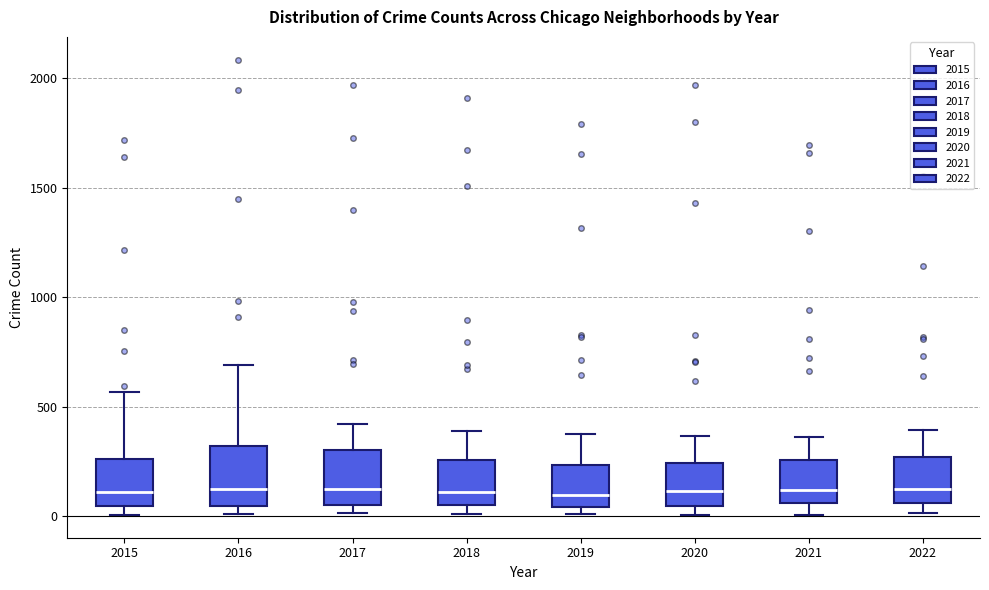

Reading left to right, transcribe this box plot: for each box, give where its median line is, the range the box spans, and where its two whiskers end, as read against the y-axis. The values are not printed on the chart, so give them approximately, as read against the axis.

2015: median 100, box 50 to 250, whiskers 0 to 550
2016: median 150, box 50 to 300, whiskers 0 to 700
2017: median 100, box 50 to 300, whiskers 0 to 400
2018: median 100, box 50 to 250, whiskers 0 to 400
2019: median 100, box 50 to 250, whiskers 0 to 400
2020: median 100, box 50 to 250, whiskers 0 to 350
2021: median 100, box 50 to 250, whiskers 0 to 350
2022: median 150, box 50 to 250, whiskers 0 to 400